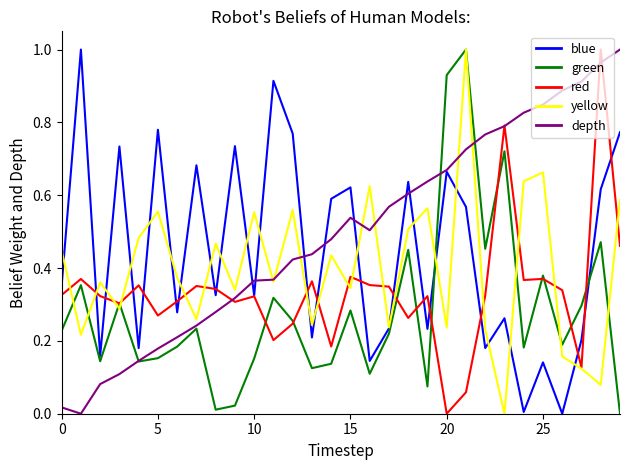

Is this an area chart (filled region under the line)?

No